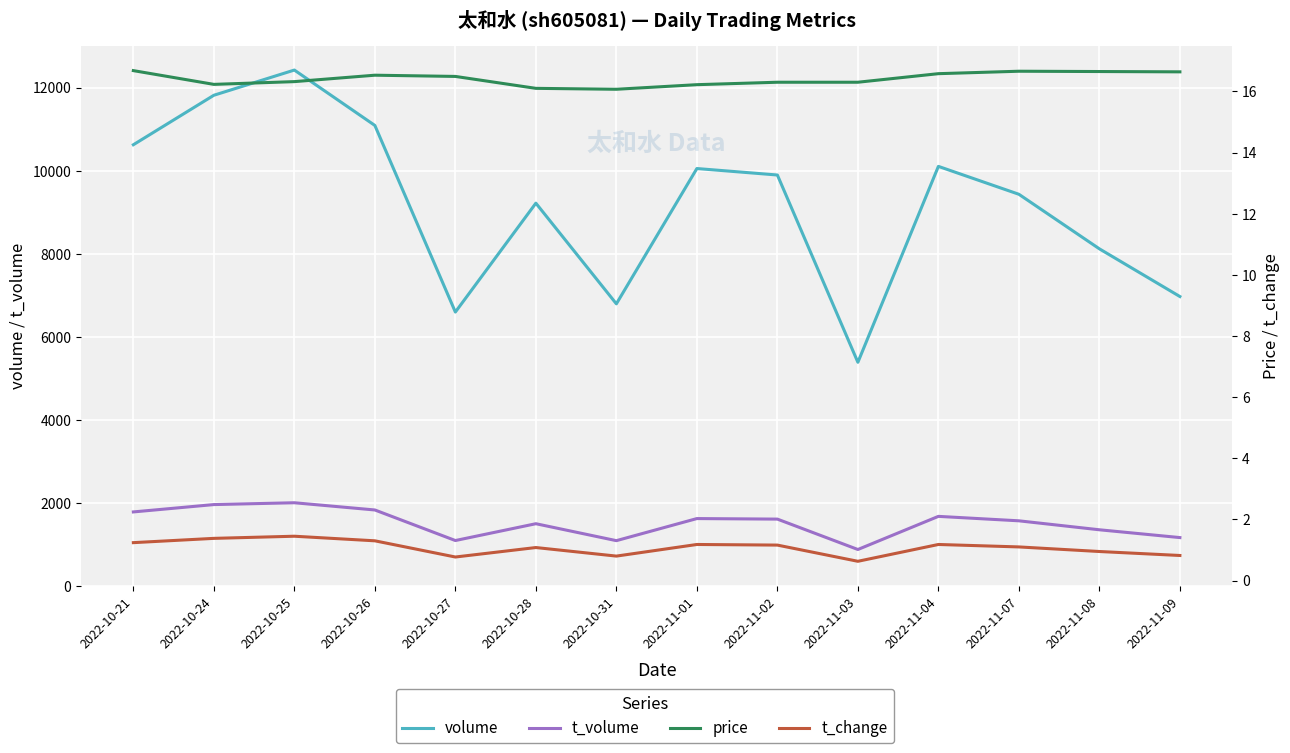

What is the label of the 13th point from the left?

2022-11-08